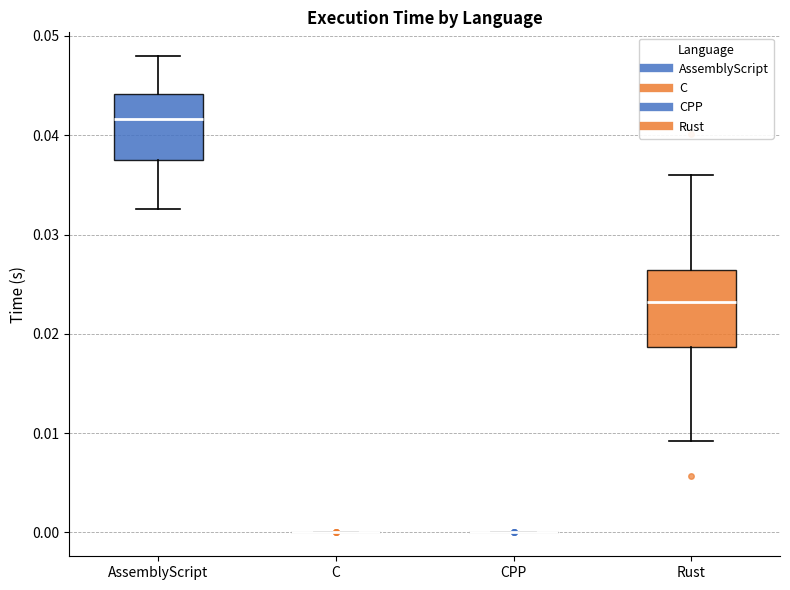

Comparing the boxes themselves (not the whiskers), which one is the tallest?

Rust